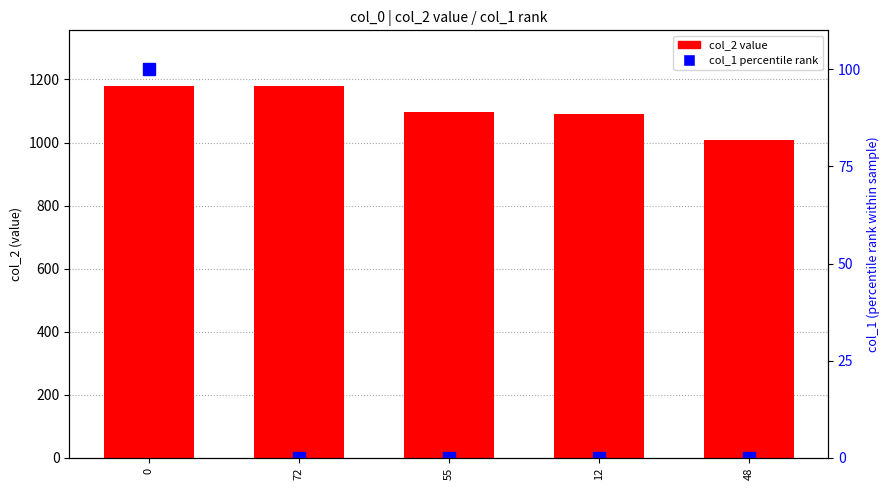

What is the difference between the highest and lowest values at 12?

1092